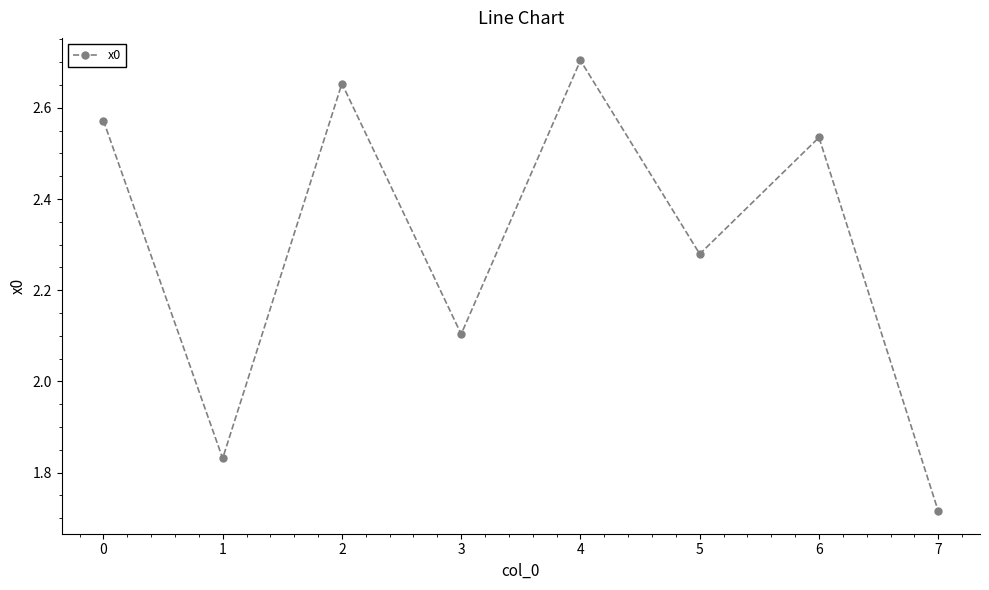

True or false: the data shows 0.6 at 3.

False